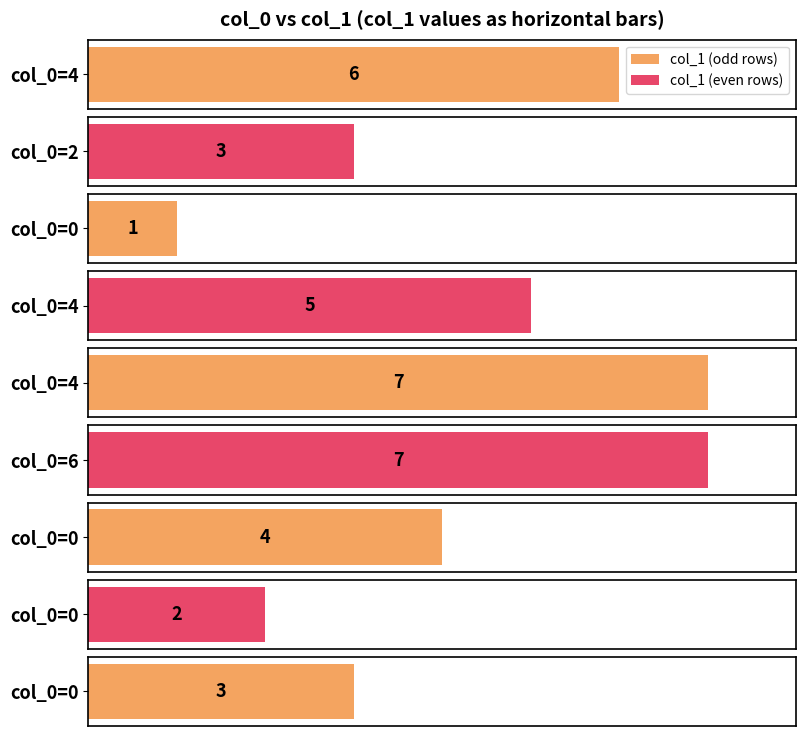

Reading left to right, what are all the values shown in this chart?

4=6	2=3	0=1	4=5	4=7	6=7	0=4	0=2	0=3